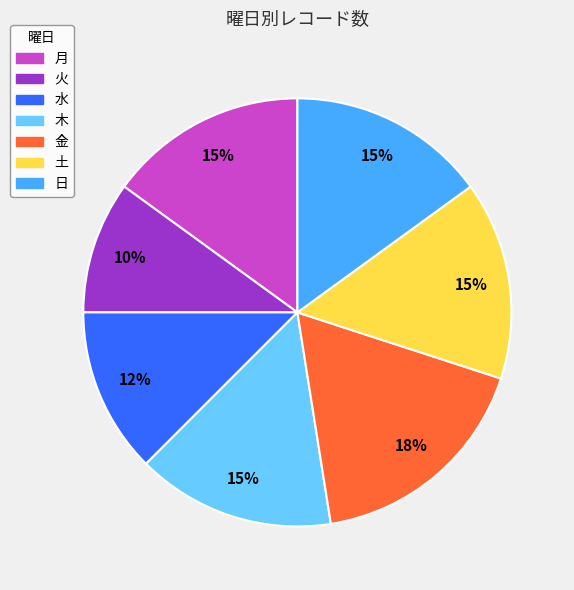

How many segments does this pie chart have?

7